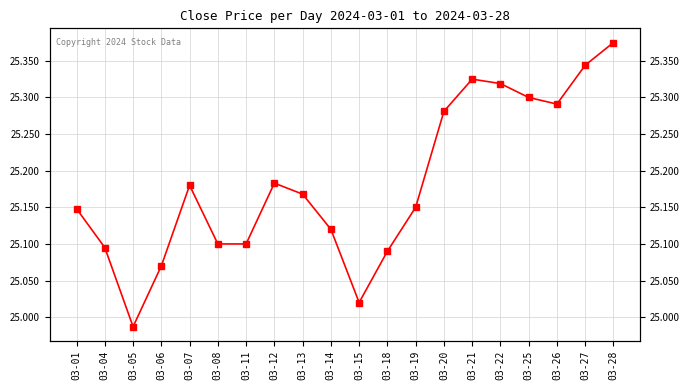

Rank the categories by value from lowest to highest.

03-05, 03-15, 03-06, 03-18, 03-04, 03-08, 03-11, 03-14, 03-01, 03-19, 03-13, 03-07, 03-12, 03-20, 03-26, 03-25, 03-22, 03-21, 03-27, 03-28